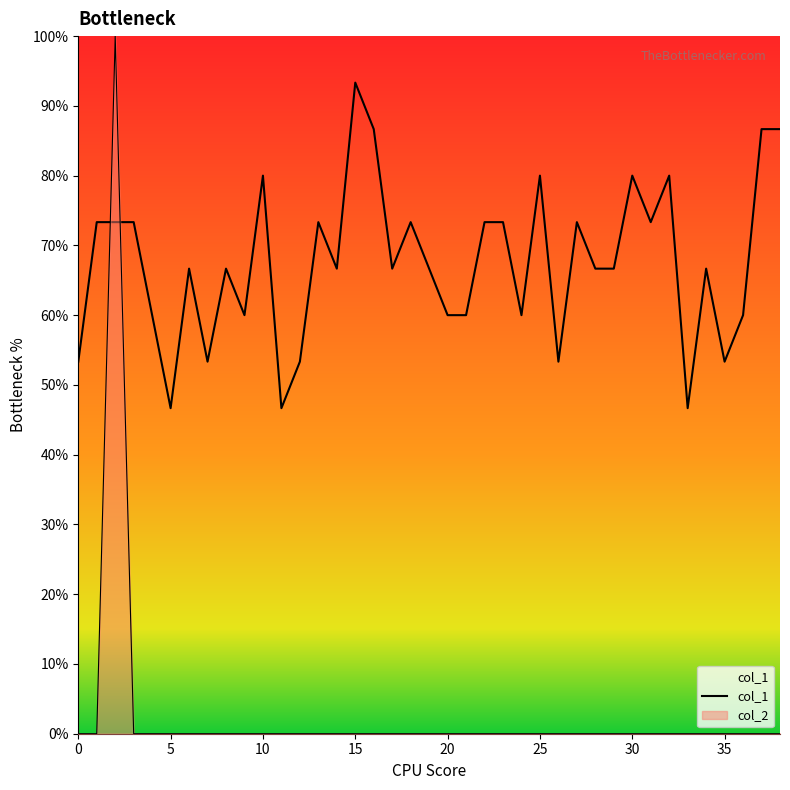

What is the value of the 10th point from the left?

0.6